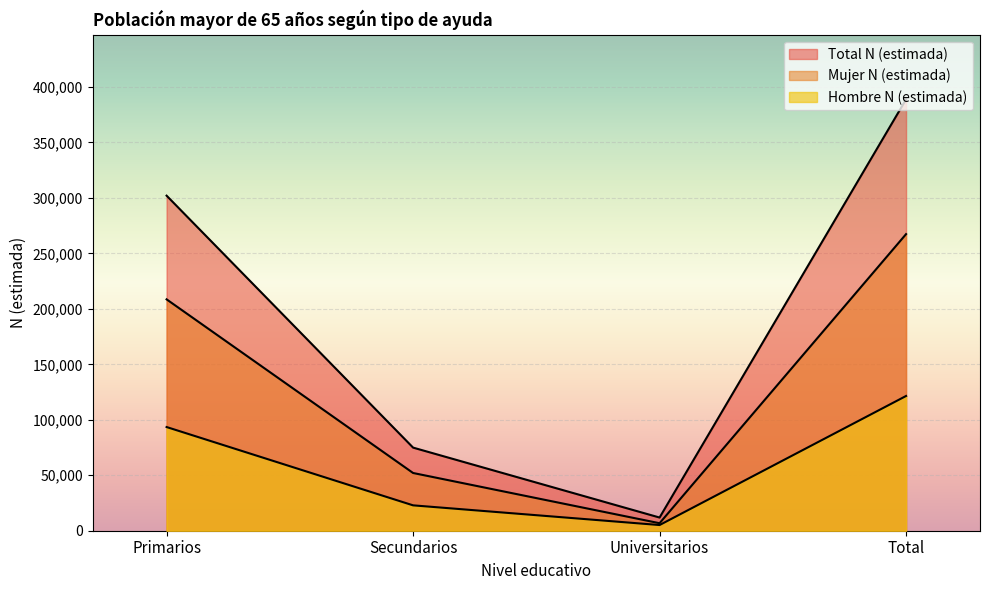

The value of Mujer N (estimada) at Universitarios is 1543. True or false?

False